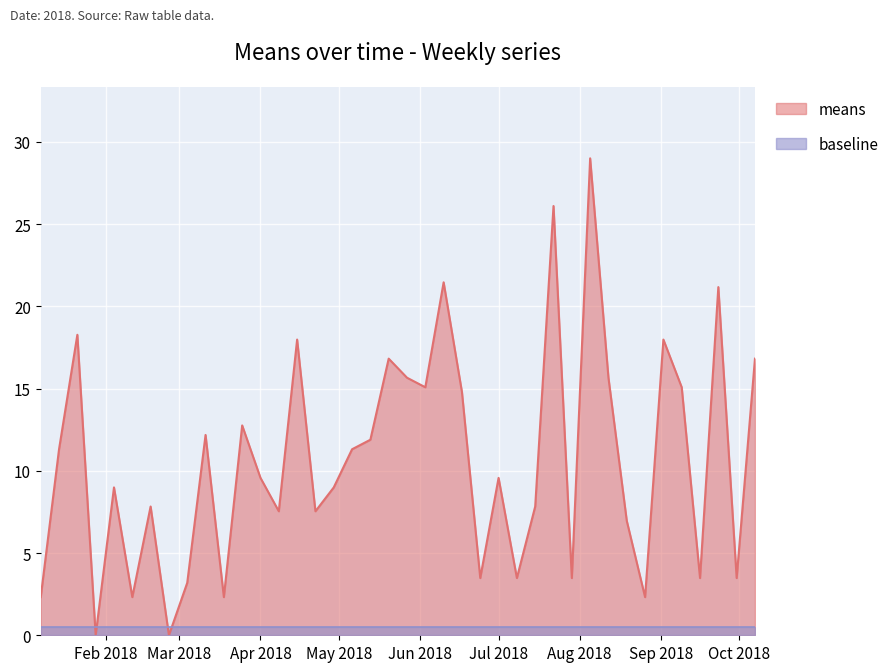

How many positive values are there?

38